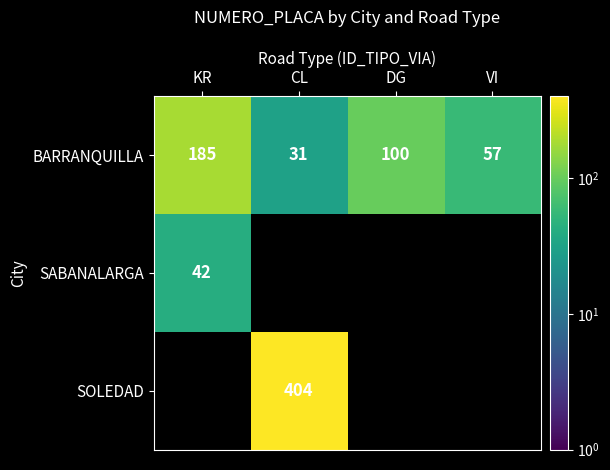

What is the difference between the maximum and minimum values in the BARRANQUILLA series?

154